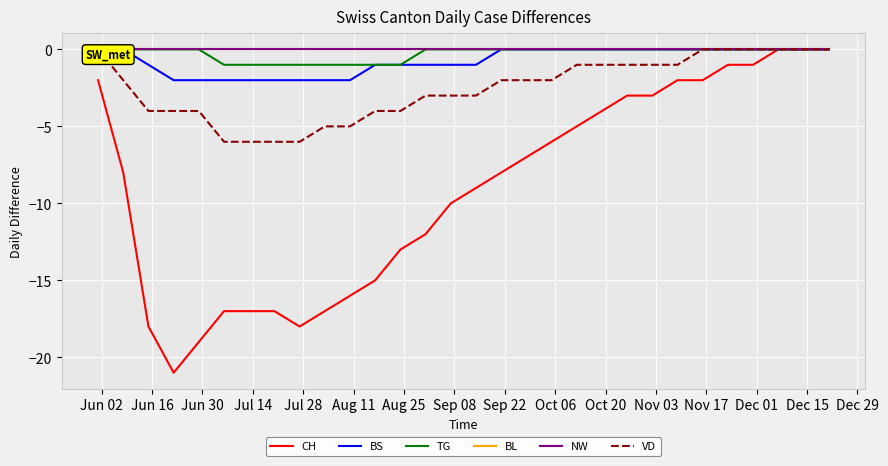

True or false: BS and VD cross at least once.

False